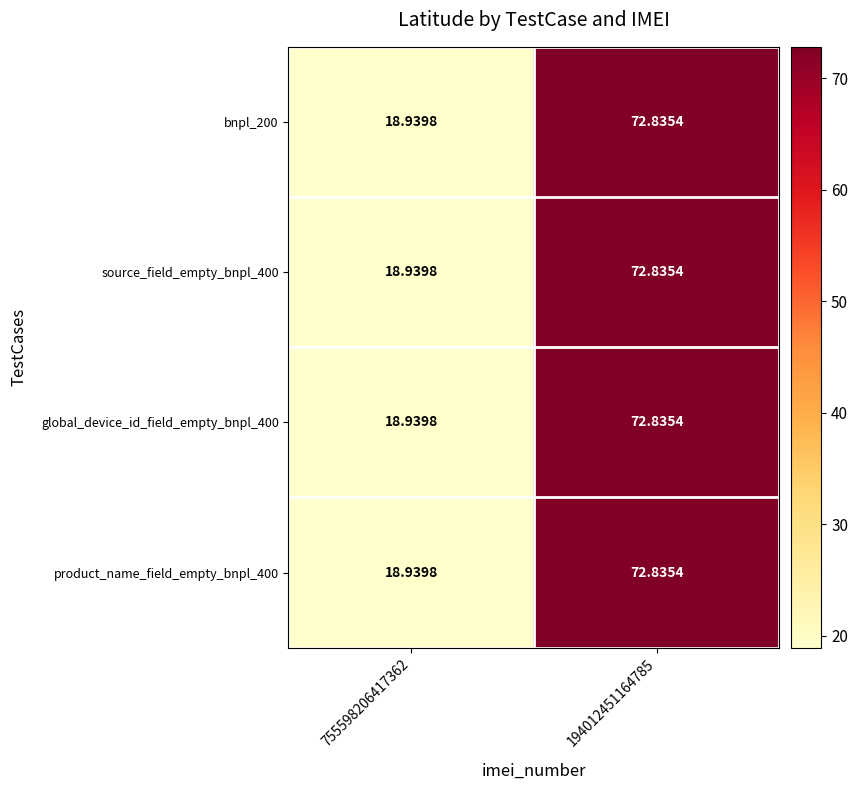

How many data points does each series have?

2